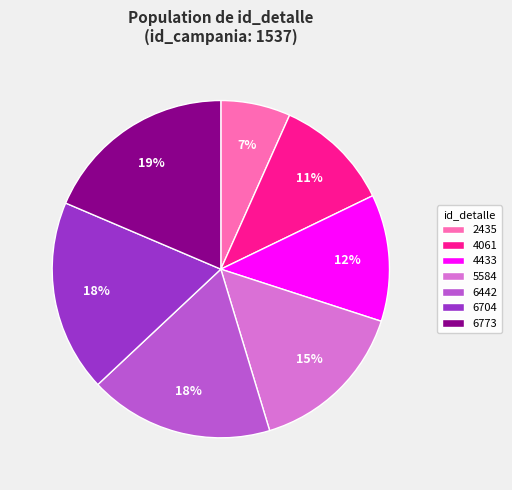

Is there any slice that represents more than half of the pie?

No